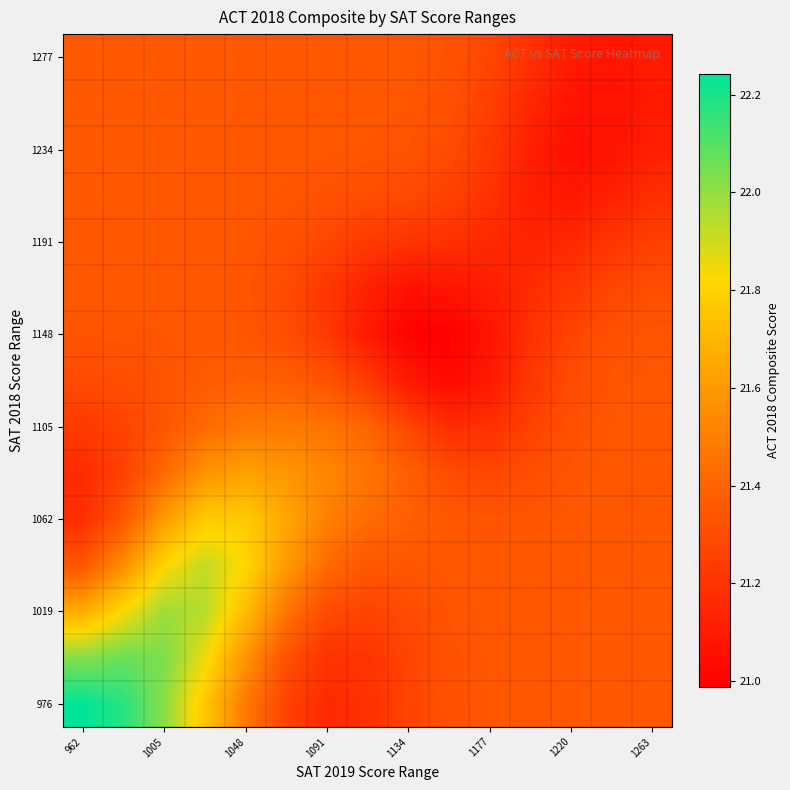

Which label corresponds to the largest value in the chart?

962